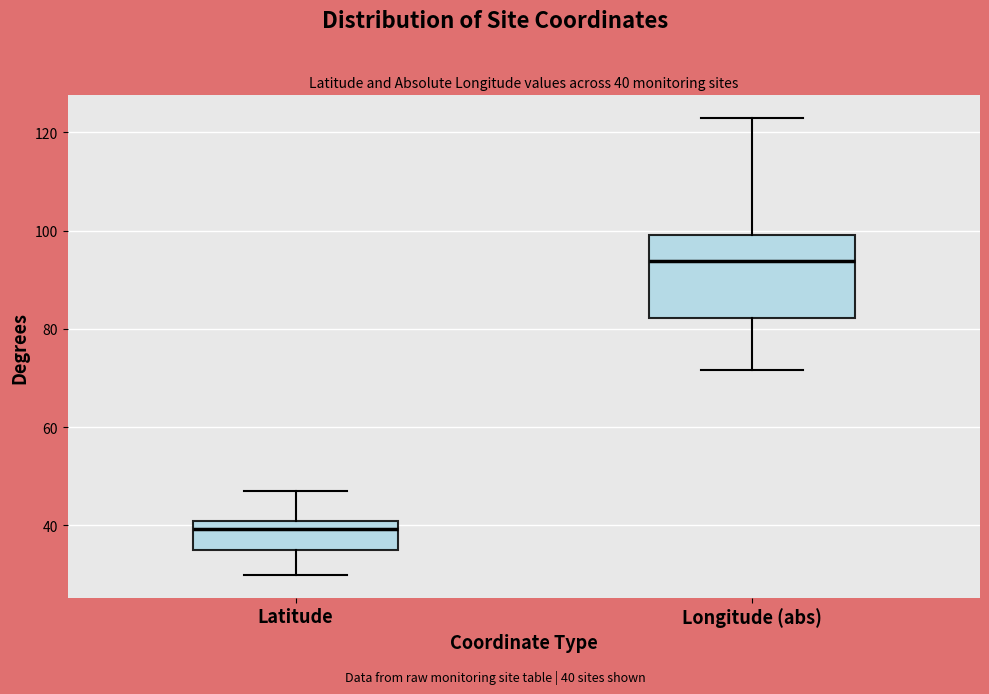

Which box is the tallest, from its lower edge to its upper edge?

Longitude (abs)